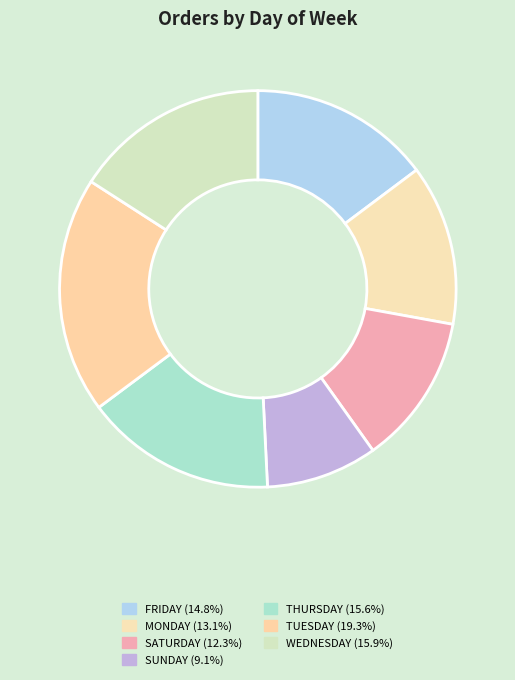

Rank the categories by value from lowest to highest.

SUNDAY, SATURDAY, MONDAY, FRIDAY, THURSDAY, WEDNESDAY, TUESDAY